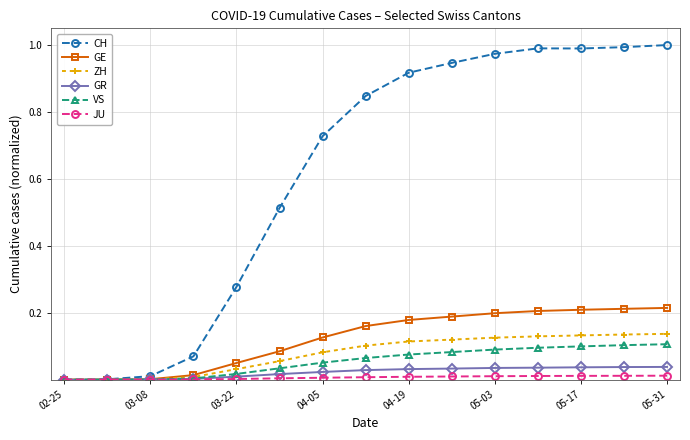

Which series has the largest range (max minus min)?

CH